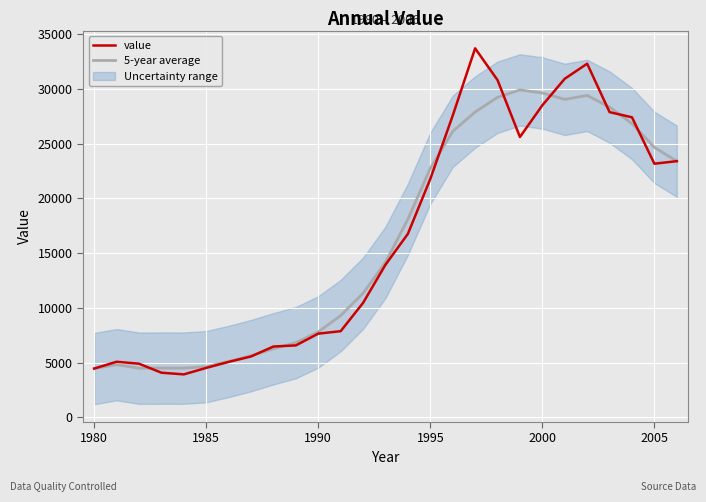

Reading left to right, what are all the values shown in this chart?

value: 4455.0	5076.0	4898.0	4076.0	3922.0	4514.0	5063.0	5559.0	6470.0	6569.0	7645.0	7869.0	10455.0	13944.0	16766.0	21784.0	27566.0	33716.0	30817.0	25612.0	28512.0	30939.0	32313.0	27888.0	27415.0	23174.0	23407.0
5-year average: 4455.0	4809.7	4485.4	4497.2	4494.6	4626.8	5105.6	5635.0	6261.2	6822.4	7801.6	9296.4	11335.8	14163.6	18103.0	22755.2	26129.8	27899.0	29244.6	29919.2	29638.6	29052.8	29413.4	28345.8	26839.4	24665.3	23407.0